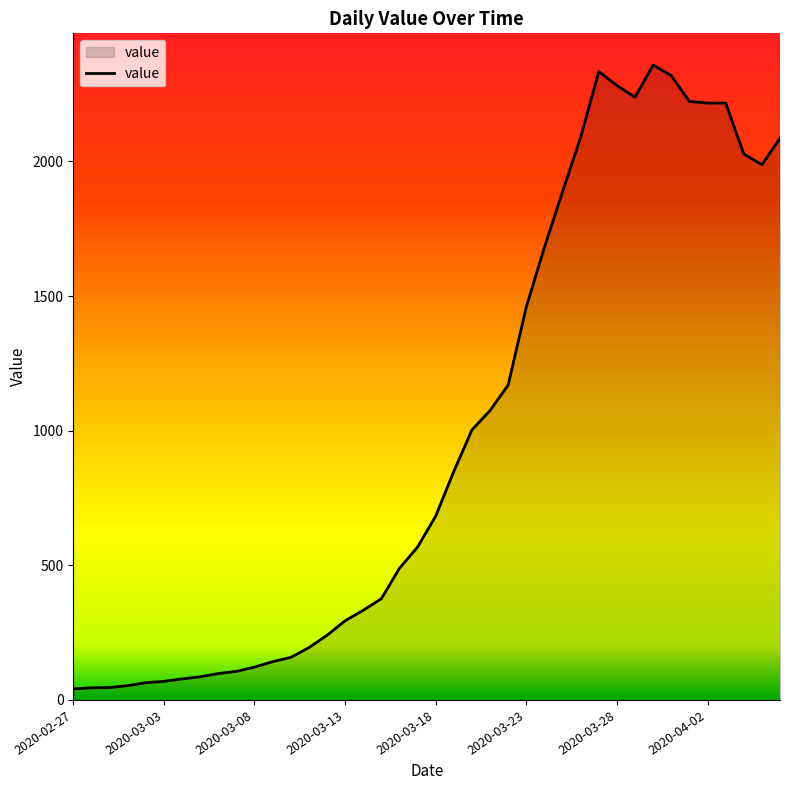

What is the difference between the maximum and minimum values?

2317